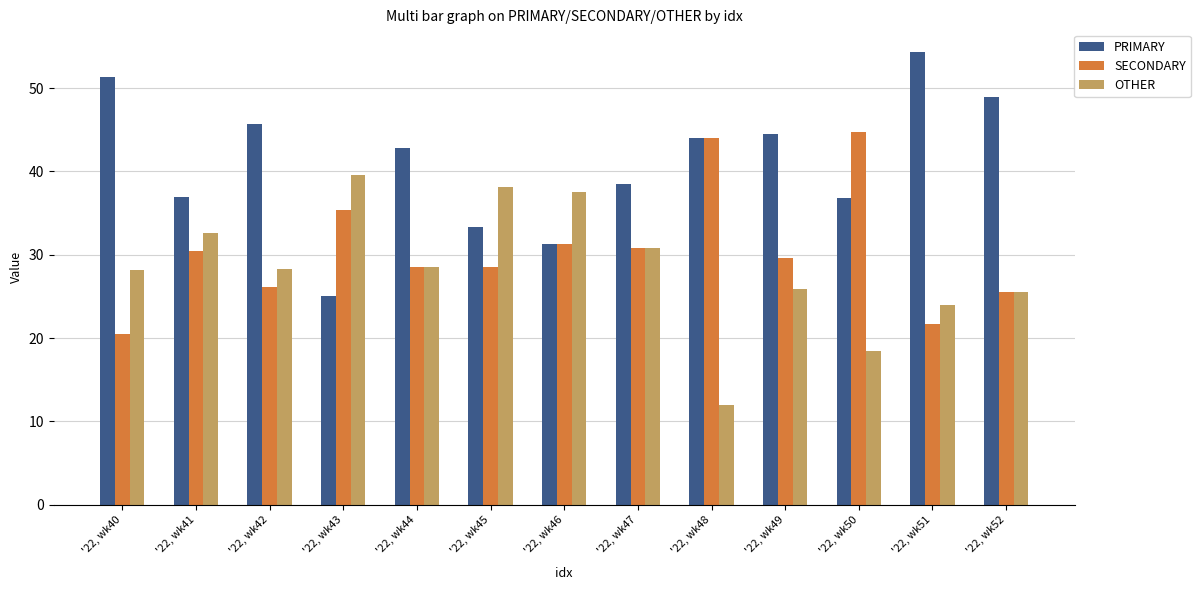

Which category has the highest value across all series?

'22, wk51